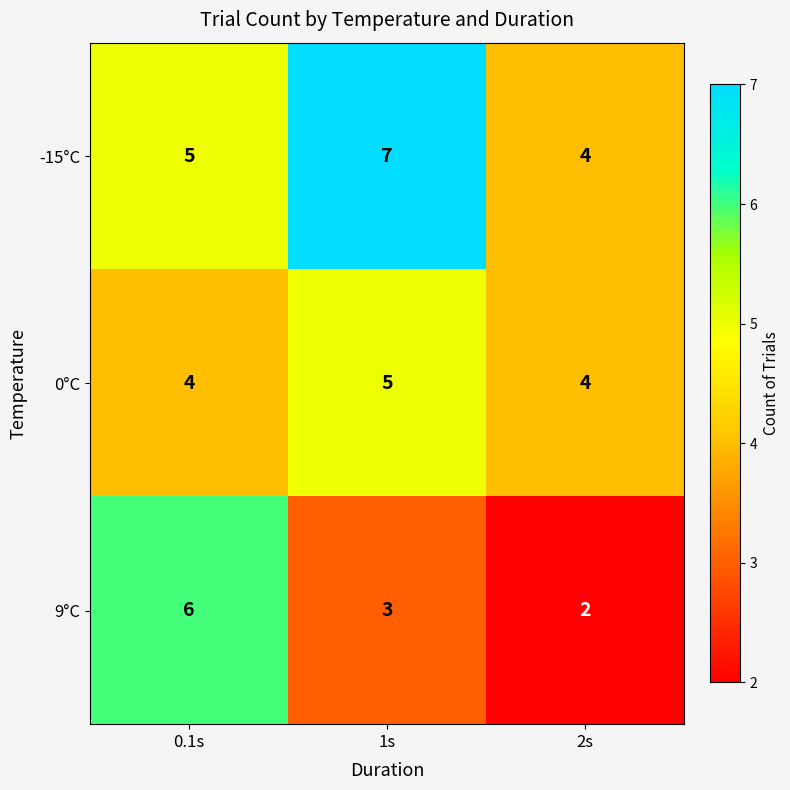

At which label does 9°C first exceed 3?

0.1s